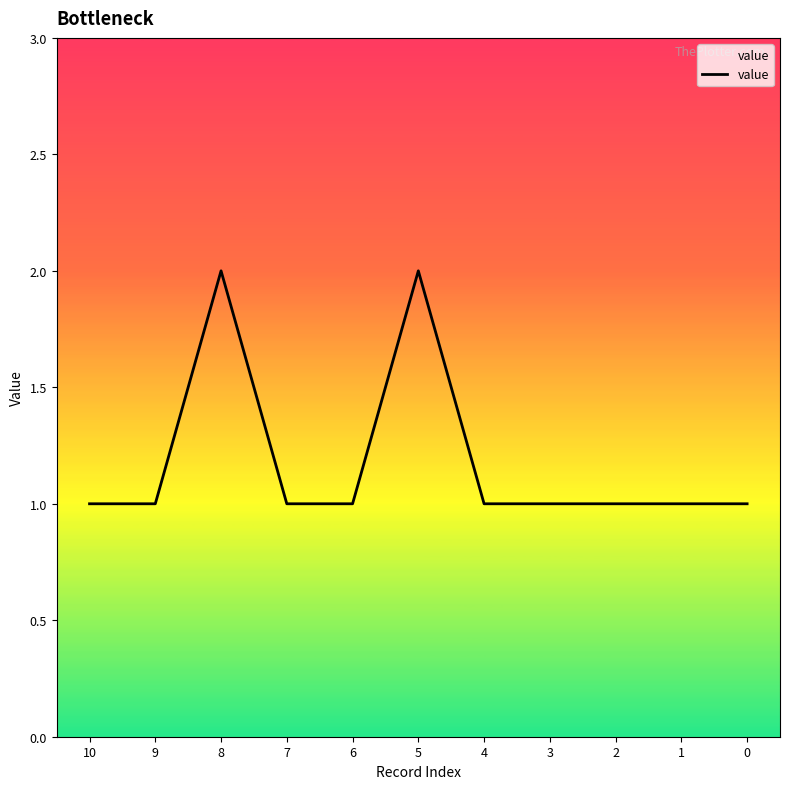

Which has a higher value, 8 or 10?

8